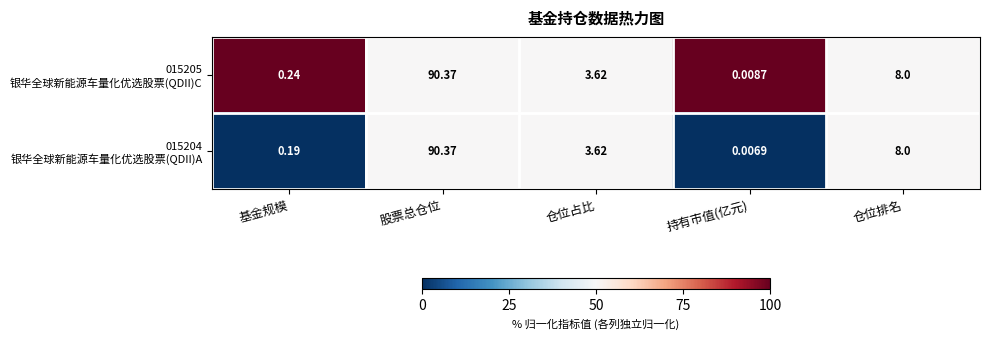

At which category does the chart reach its peak across all series?

股票总仓位